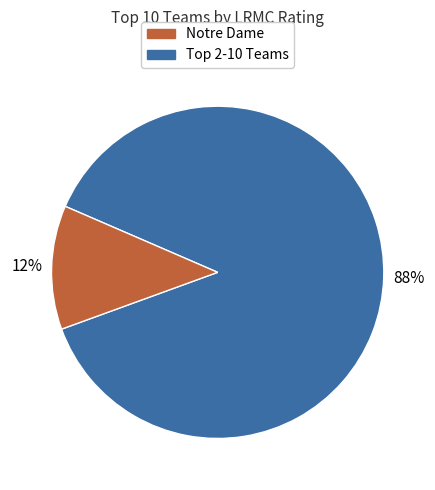

How many segments does this pie chart have?

2